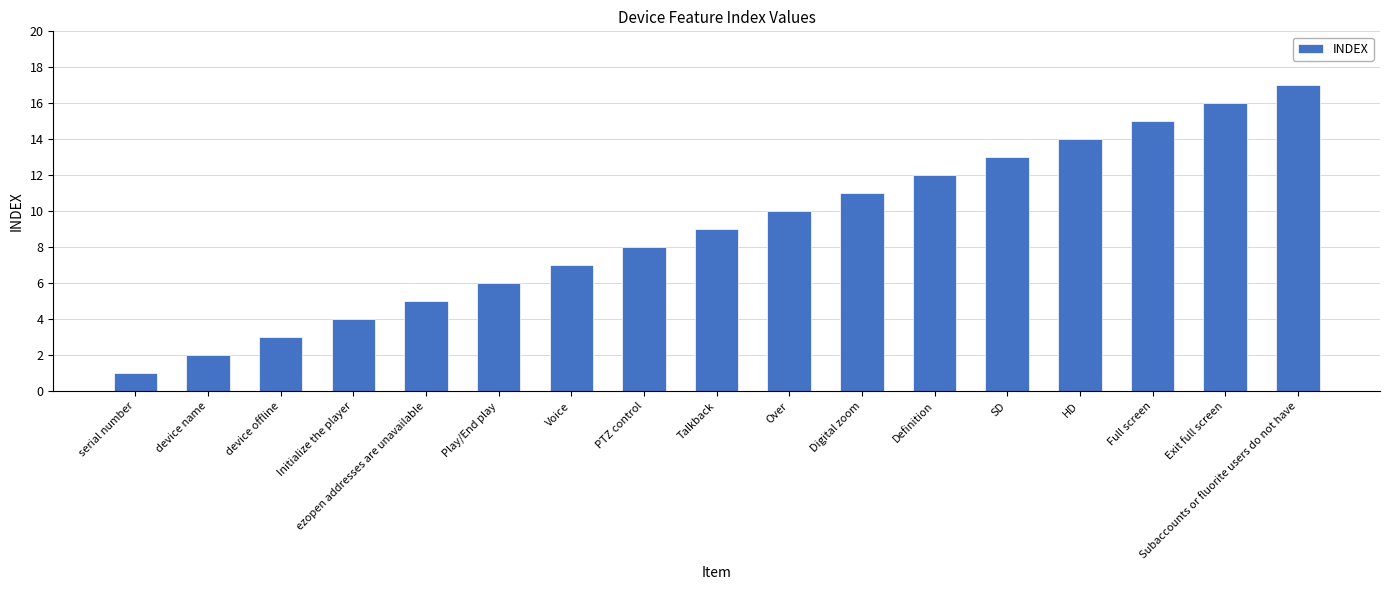

The chart shows a value of 17 at Subaccounts or fluorite users do not have. True or false?

True